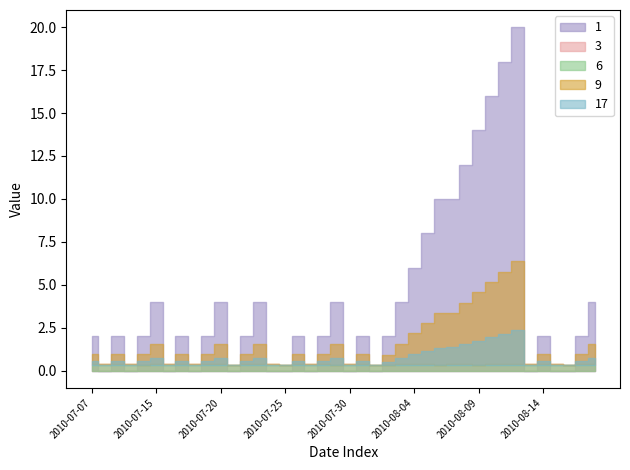

Which category has the lowest value in the Streak series?

2010-07-08